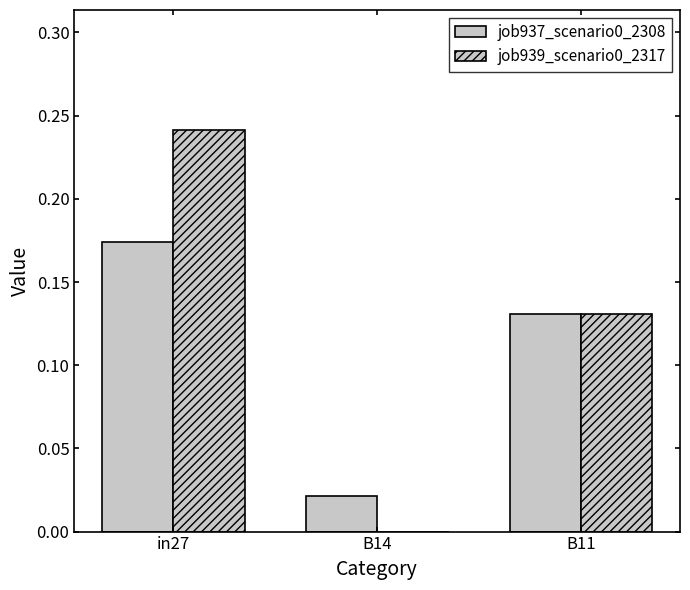

What is the maximum value shown in the chart?

0.2